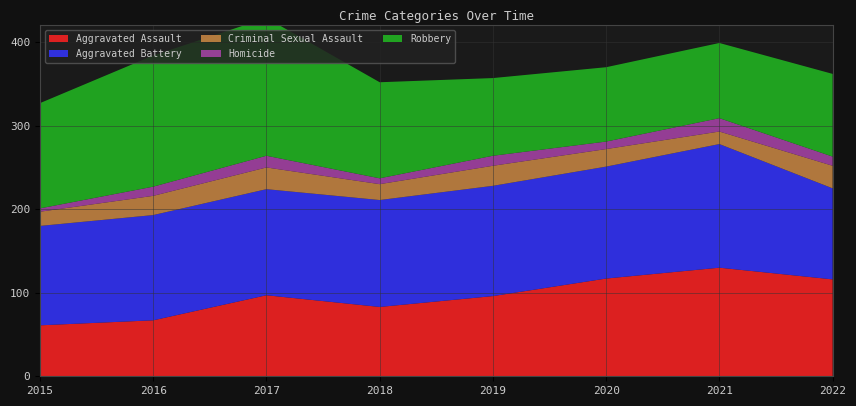

Reading right to left, extract all data points from this chart.

Aggravated Assault: 2022=116	2021=130	2020=117	2019=96	2018=83	2017=97	2016=67	2015=61
Aggravated Battery: 2022=109	2021=148	2020=134	2019=132	2018=128	2017=127	2016=126	2015=119
Criminal Sexual Assault: 2022=27	2021=15	2020=21	2019=24	2018=19	2017=26	2016=23	2015=17
Homicide: 2022=11	2021=16	2020=9	2019=12	2018=7	2017=14	2016=11	2015=4
Robbery: 2022=99	2021=90	2020=89	2019=93	2018=115	2017=165	2016=157	2015=126